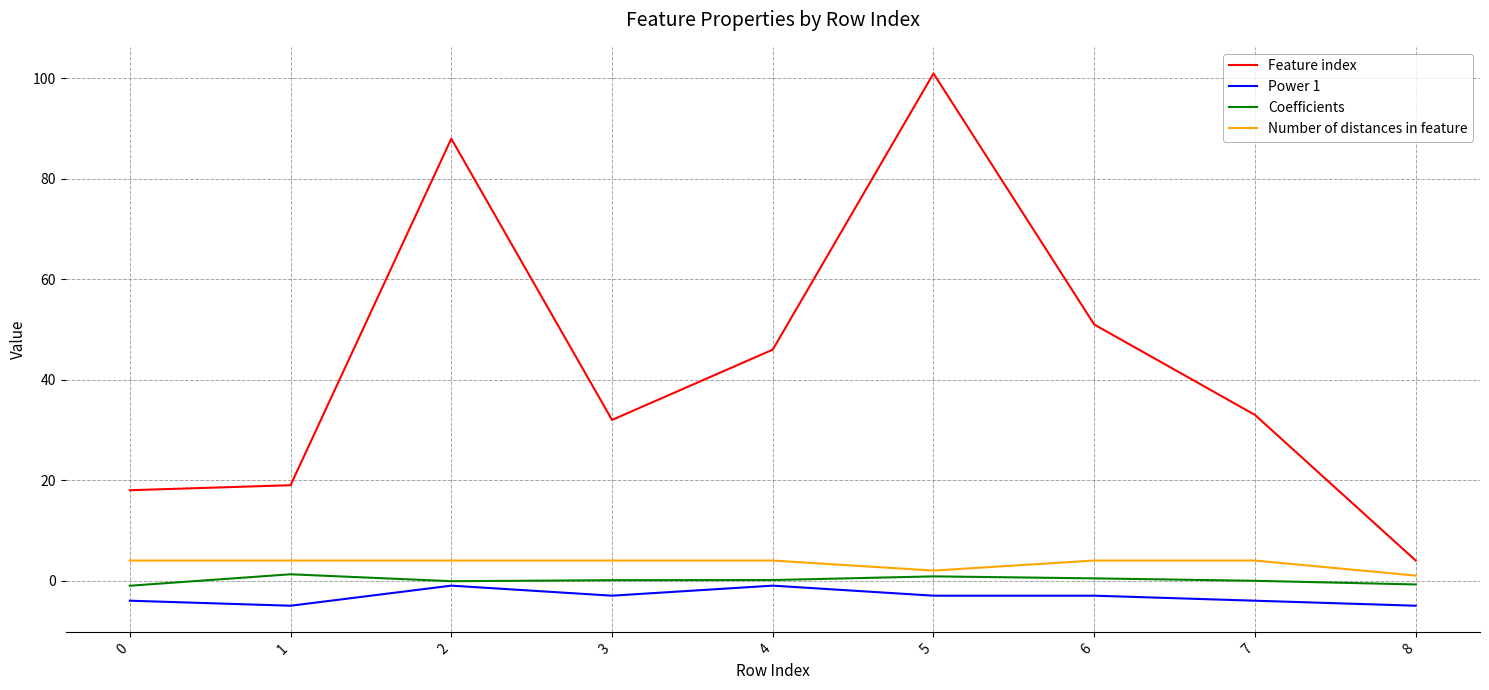

At which category is the sum across all series the highest?

5